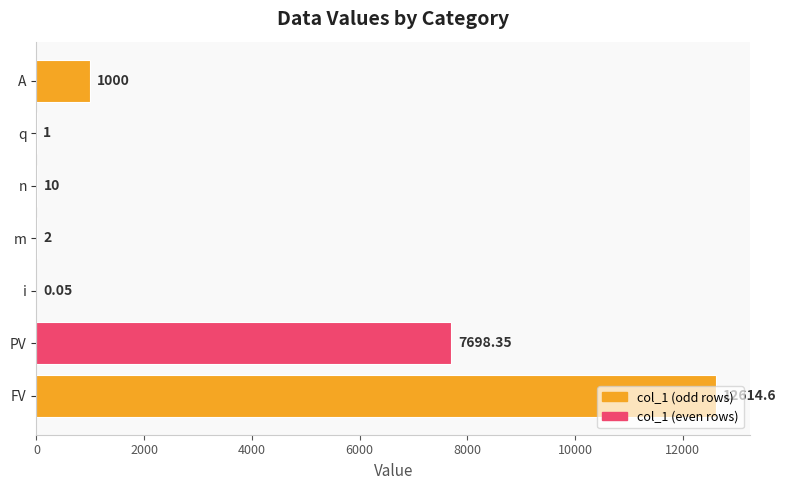

Where is the data nearest to the value 6307?

PV